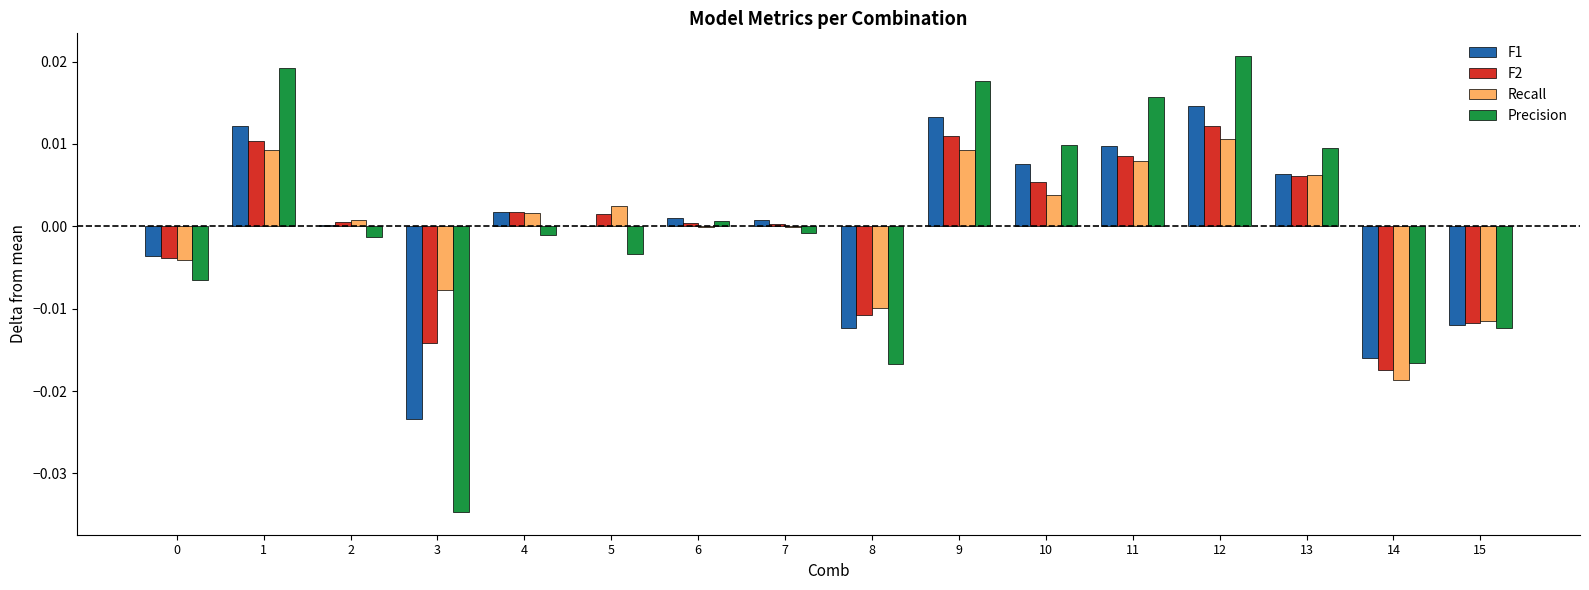

Is it true that Recall equals 0.0 at 5?

True